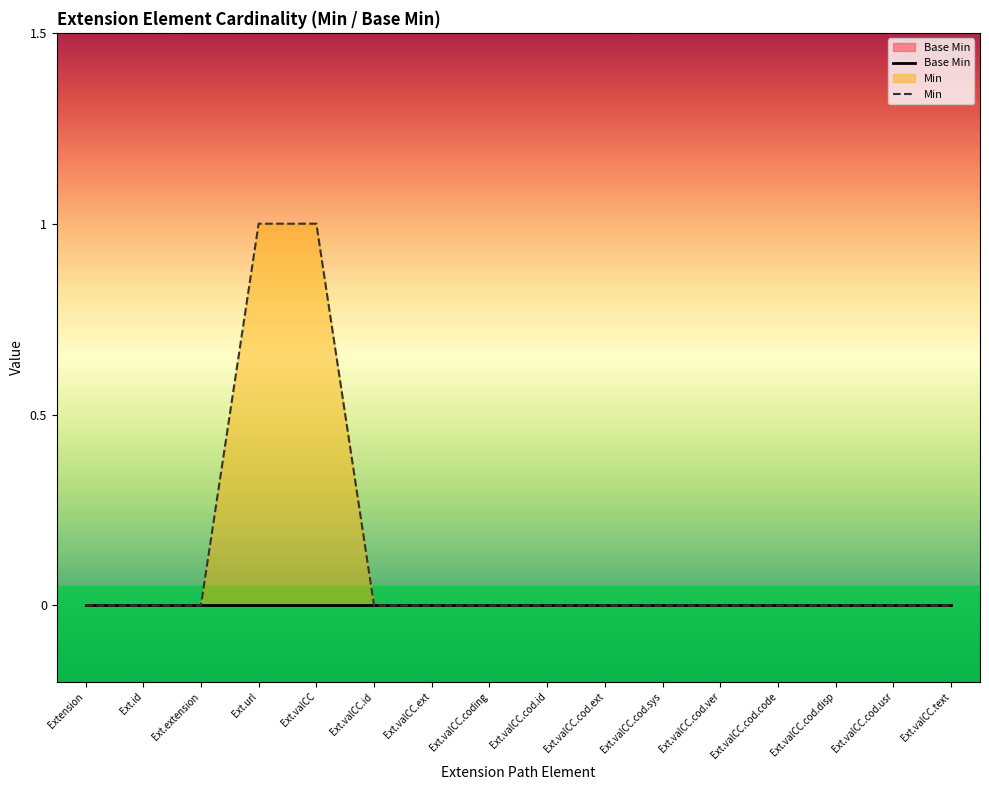

Count the Min values in the range 0 to 1.

16